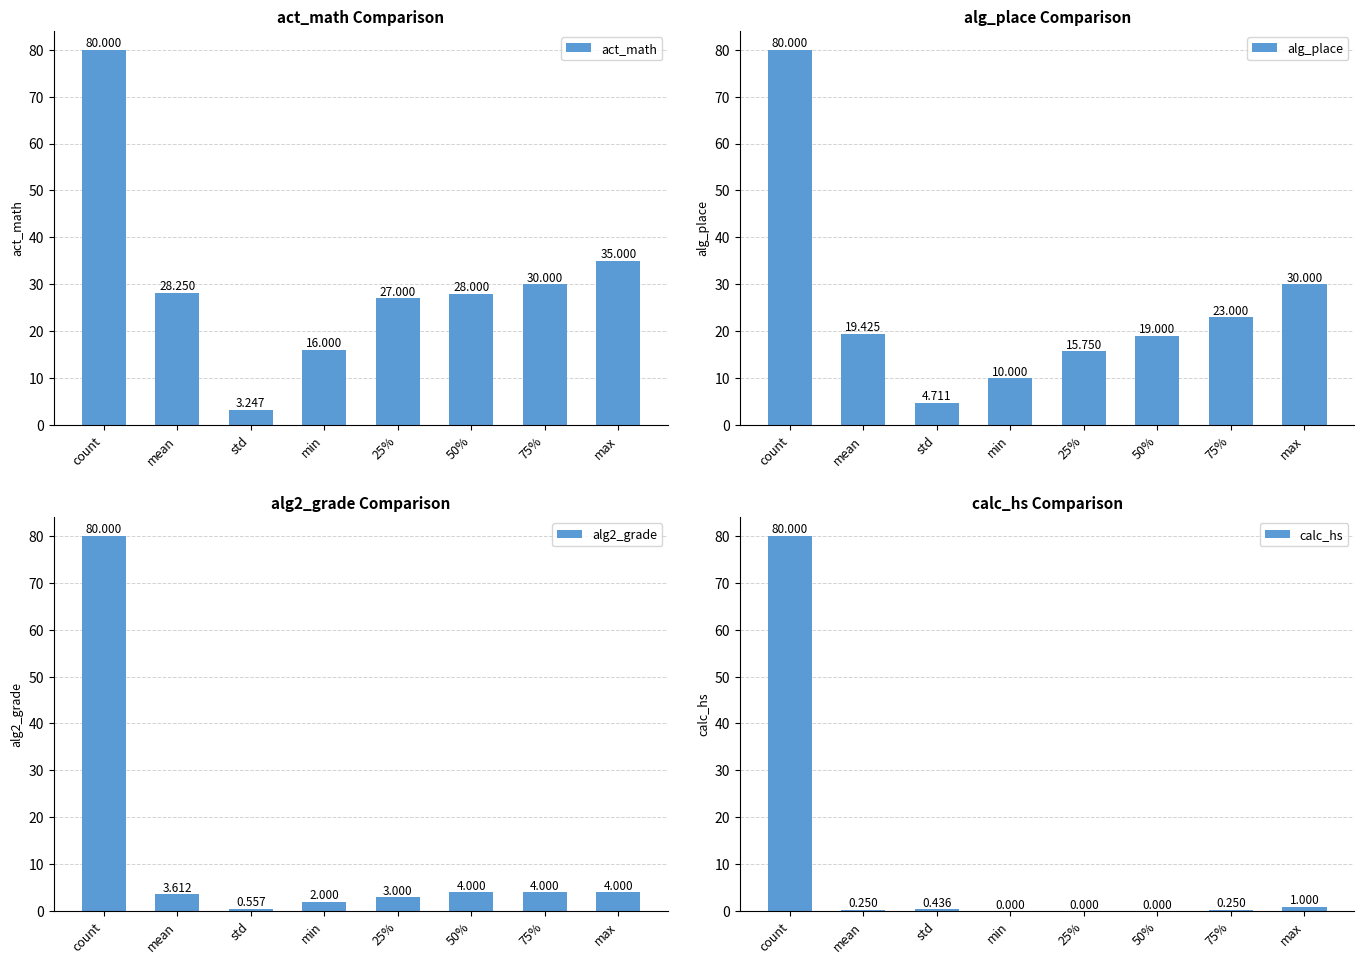

The value of alg2_grade at 75% is 6.5. True or false?

False